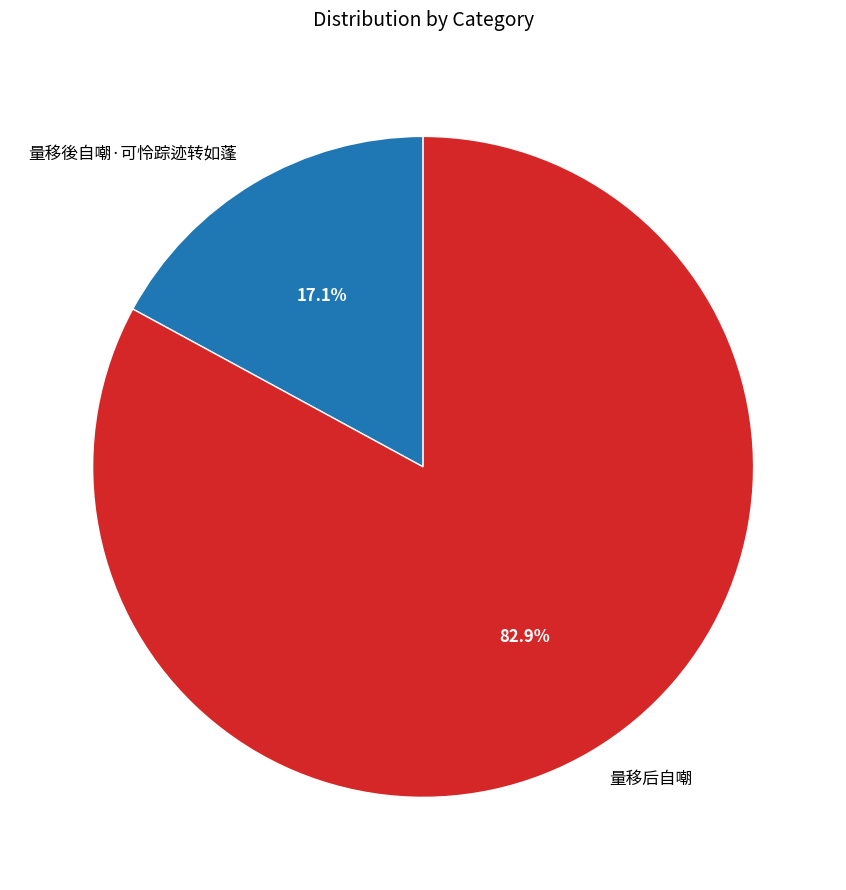

To the nearest percent, what percentage of the pie is 量移后自嘲?

83%